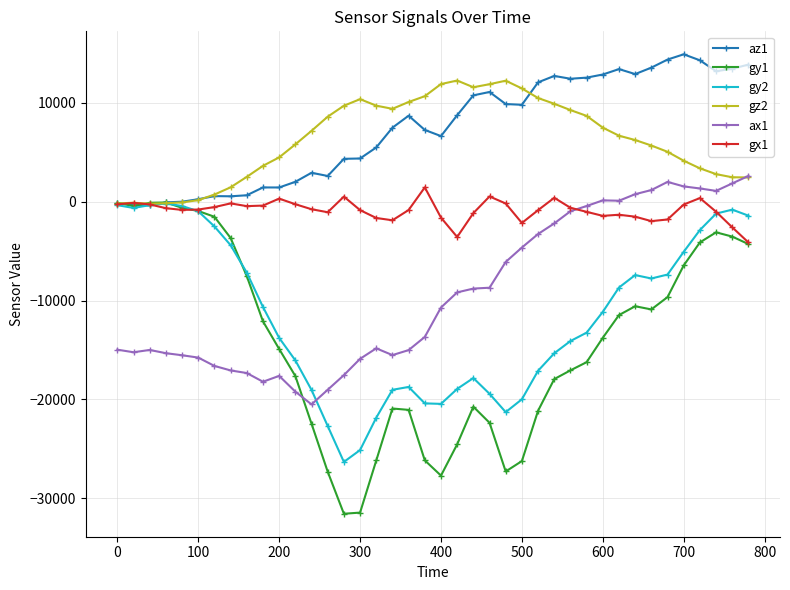

True or false: gx1 has more than 0 points higher than both neighbors.

True